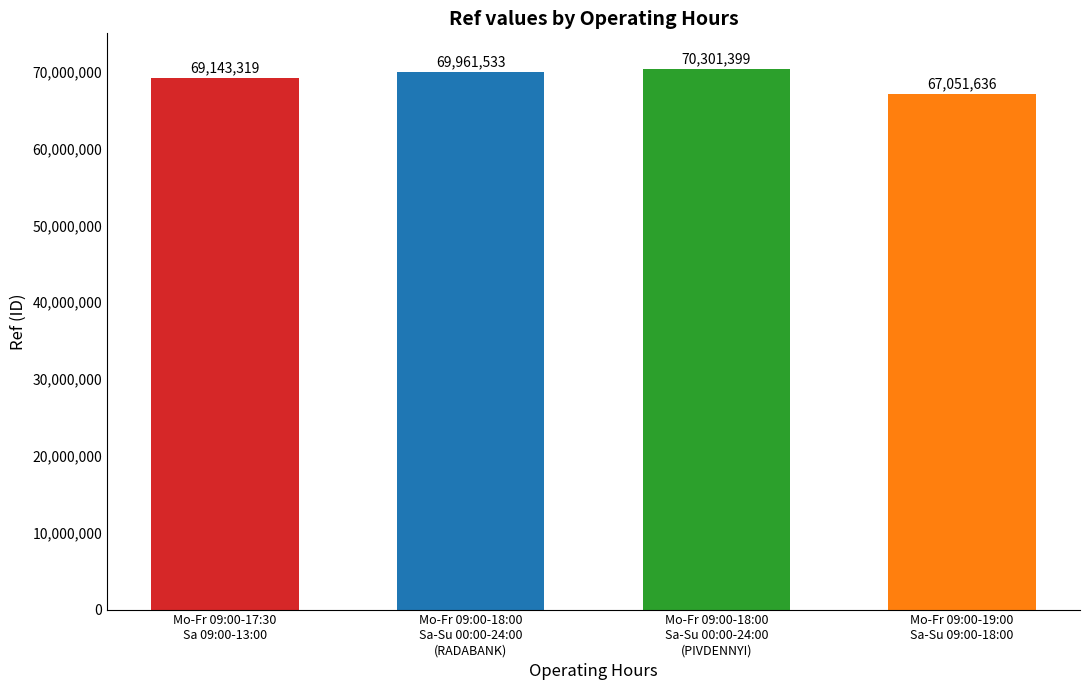

List the labels in order of value, smallest first.

Mo-Fr 09:00-19:00
Sa-Su 09:00-18:00, Mo-Fr 09:00-17:30
Sa 09:00-13:00, Mo-Fr 09:00-18:00
Sa-Su 00:00-24:00
(RADABANK), Mo-Fr 09:00-18:00
Sa-Su 00:00-24:00
(PIVDENNYI)